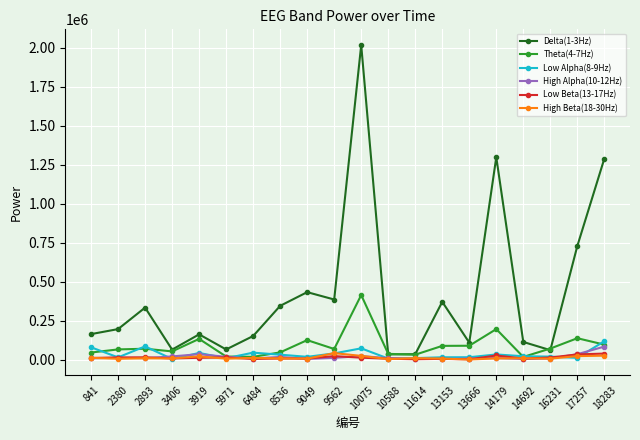

Which series has the widest spread of values?

Delta(1-3Hz)